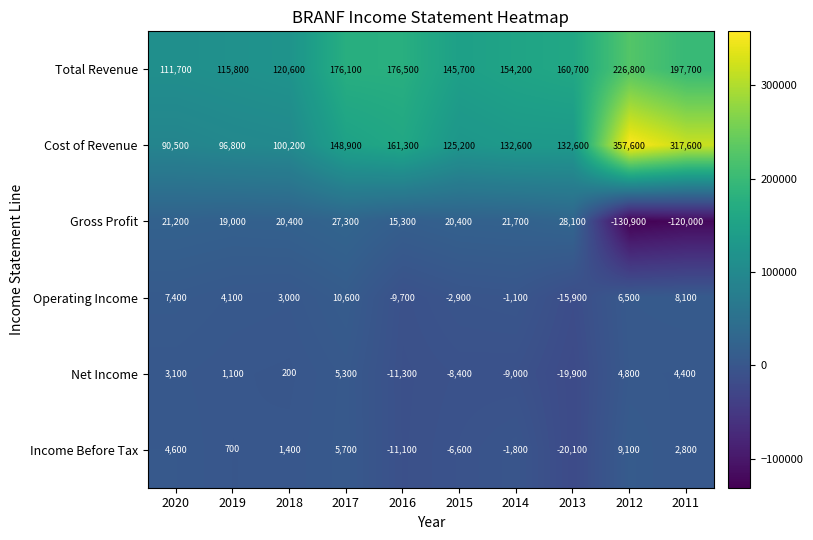

At which label does Operating Income first exceed 4100?

2020